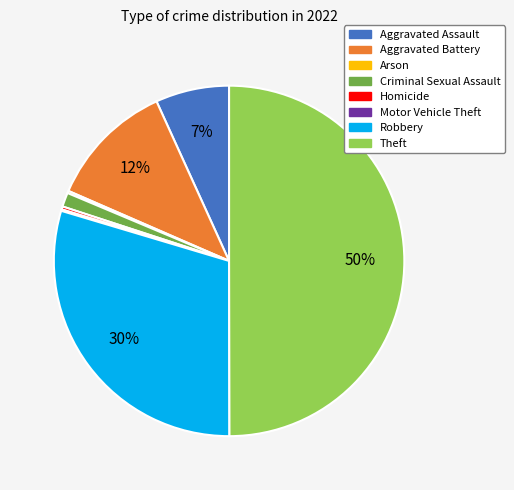

Does Robbery represent more than half of the total?

No